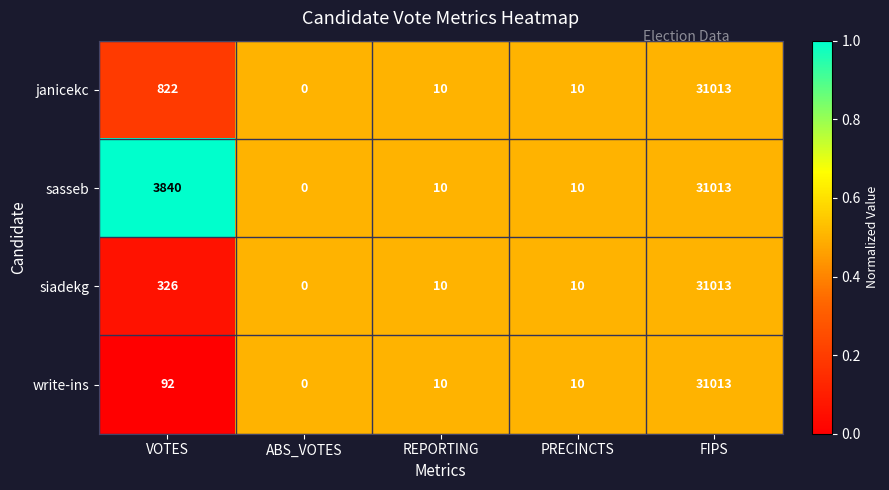

At VOTES, list the series in order from smallest to largest.

write-ins, siadekg, janicekc, sasseb